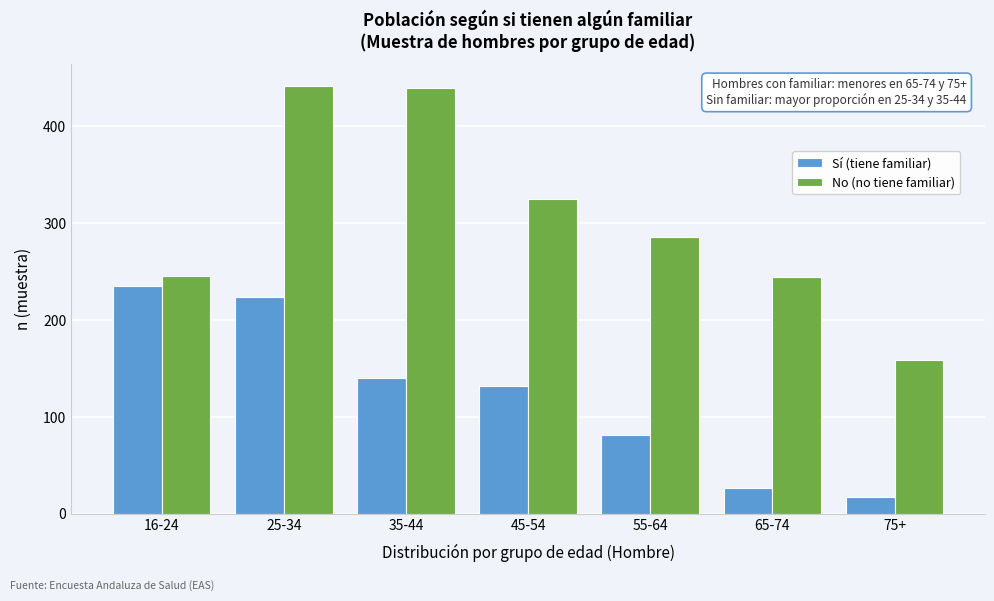

What is the greatest value displayed?

442